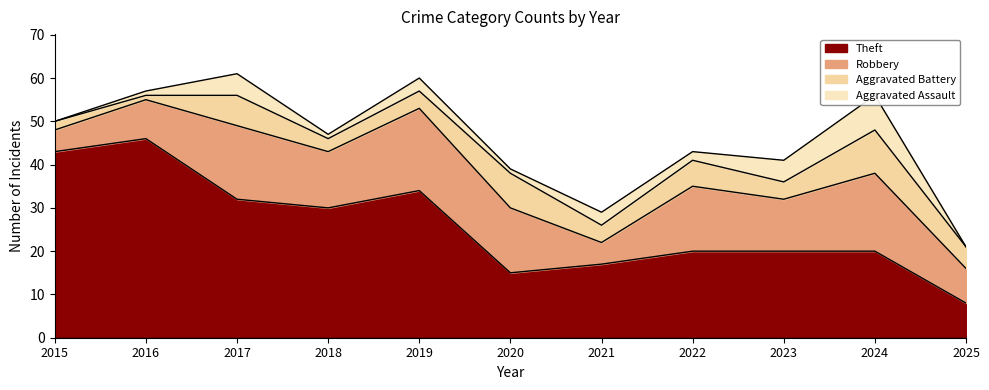

At which category does the chart reach its peak across all series?

2016